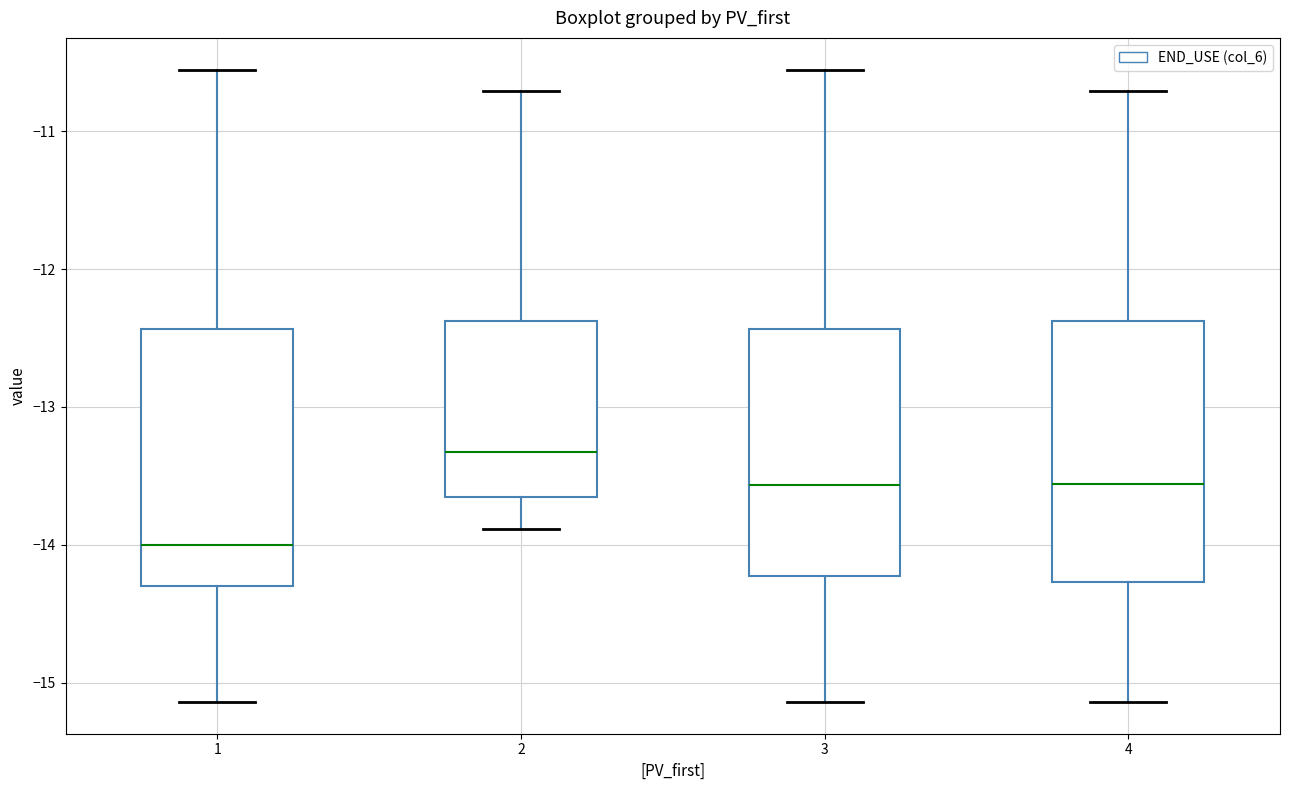

Where is the upper edge of the box at x = 2 on the y-axis? The values are not printed on the chart, so give them approximately, as read against the axis.

-12.4